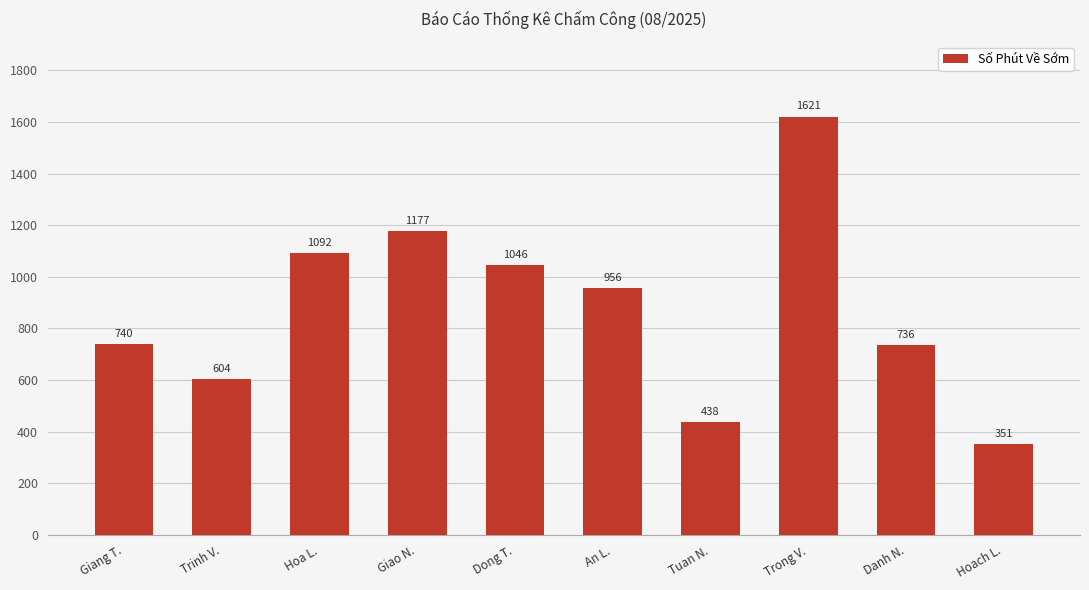

Rank the categories by value from highest to lowest.

Trong V., Giao N., Hoa L., Dong T., An L., Giang T., Danh N., Trinh V., Tuan N., Hoach L.